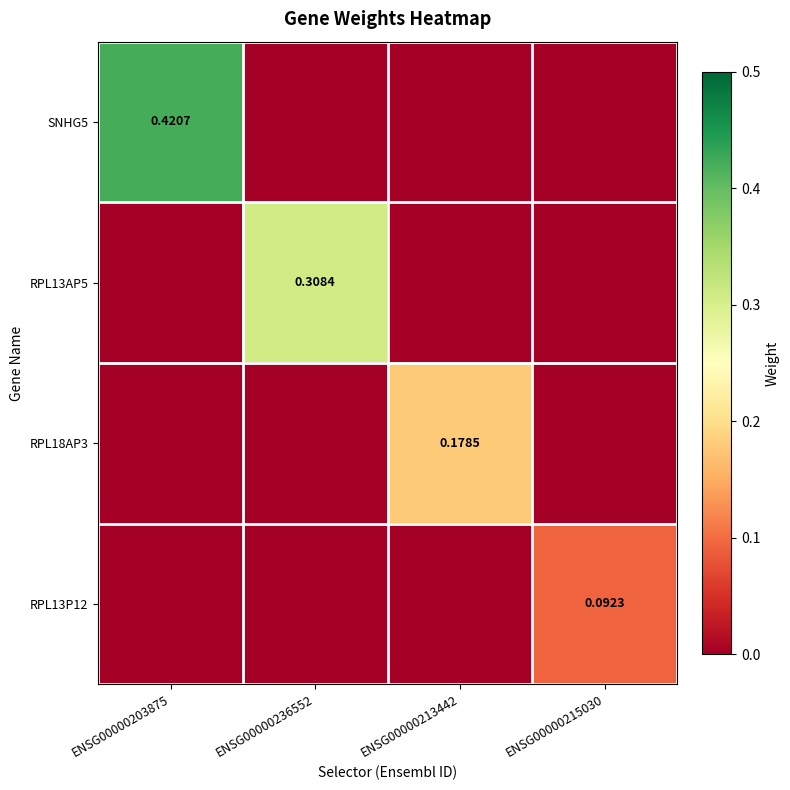

Rank the series by their maximum value, from lowest to highest.

RPL13P12, RPL18AP3, RPL13AP5, SNHG5